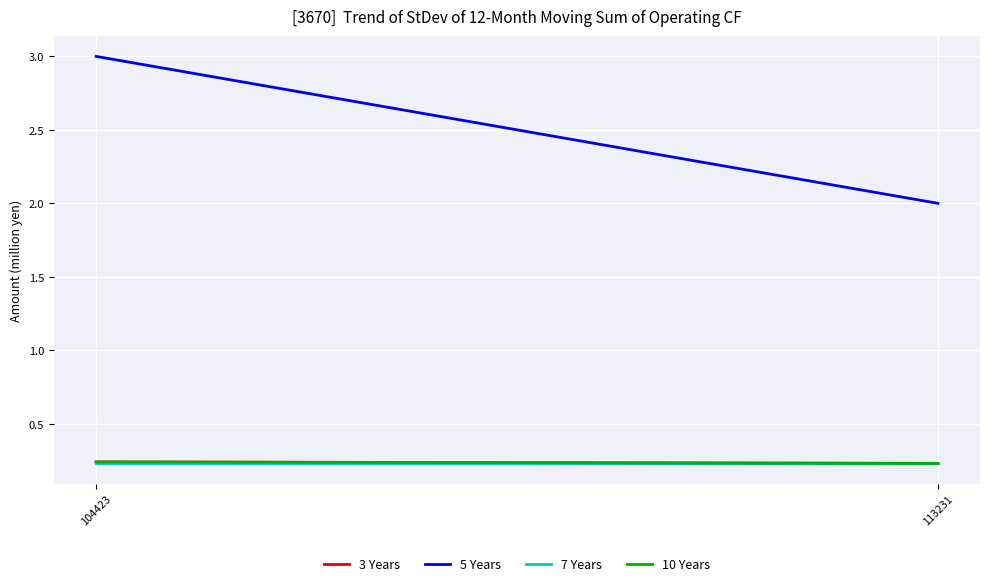

True or false: 5 Years has a value of 3.0 at 104423.

True